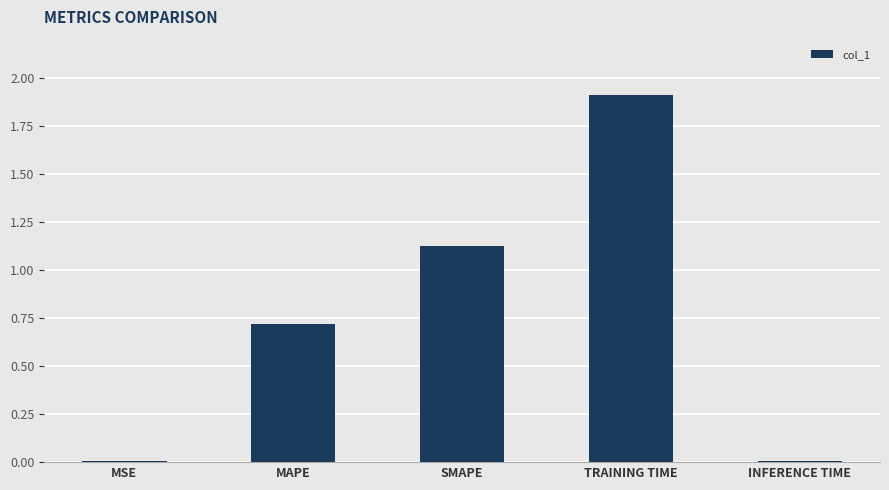

Which has a higher value, TRAINING TIME or MAPE?

TRAINING TIME